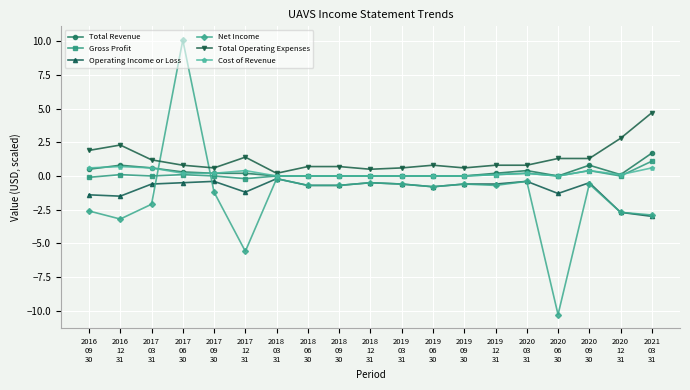

What is the average value of the Gross Profit series?

0.1